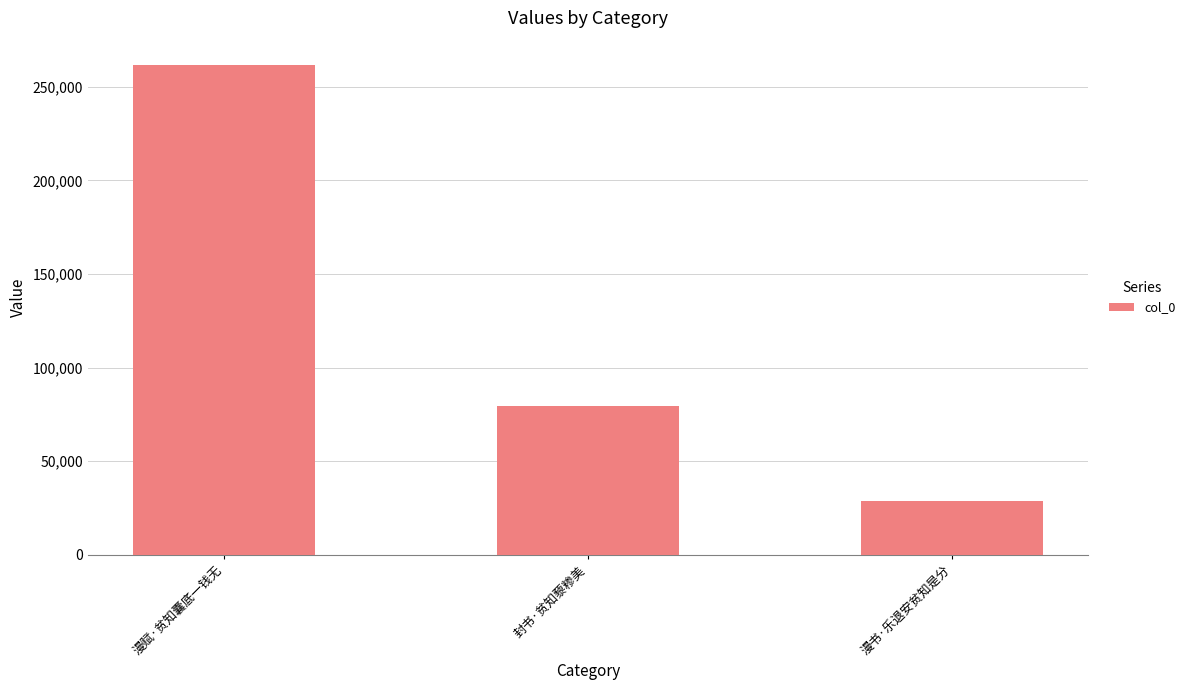

What is the difference between the values at 封书·贫知藜糁美 and 漫书·乐退安贫知是分?

50981